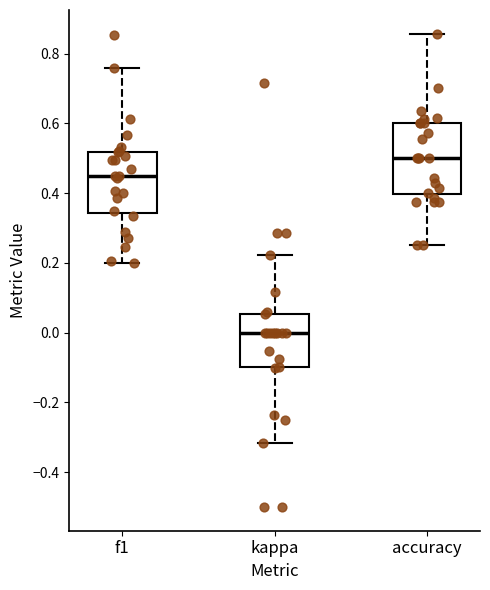

Reading left to right, transcribe this box plot: for each box, give where its median line is, the range the box spans, and where its two whiskers end, as read against the y-axis. The values are not printed on the chart, so give them approximately, as read against the axis.

f1: median 0.46, box 0.34 to 0.52, whiskers 0.20 to 0.76
kappa: median 0.00, box -0.10 to 0.06, whiskers -0.32 to 0.22
accuracy: median 0.50, box 0.40 to 0.60, whiskers 0.26 to 0.86